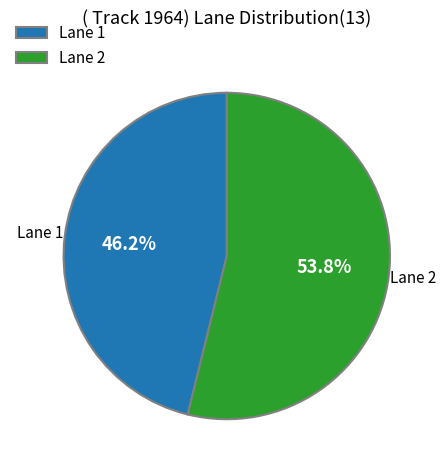

Do Lane 2 and Lane 1 together represent more than half of the pie?

Yes